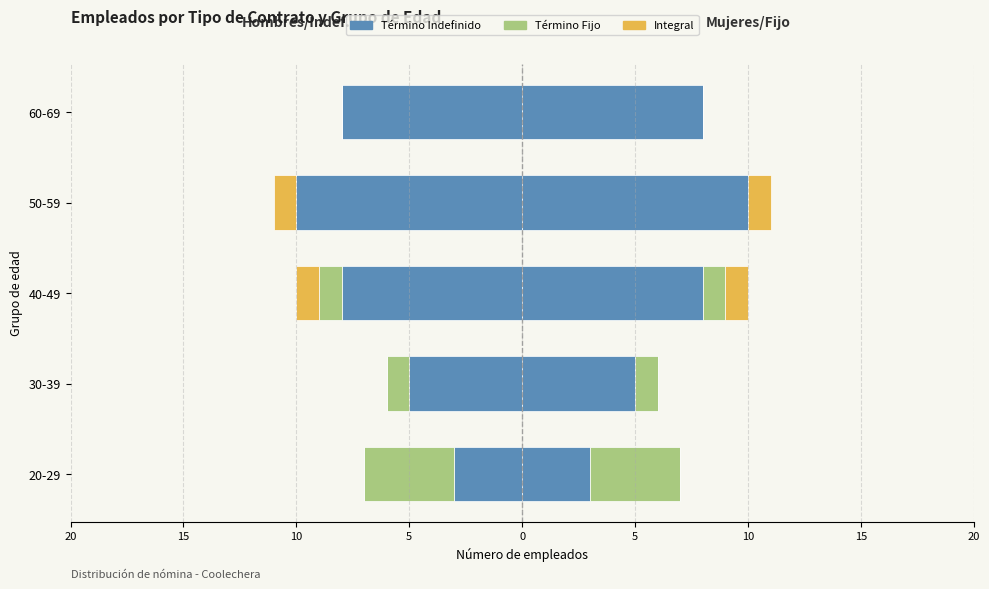

How many values in INTEGRAL are below zero?

2